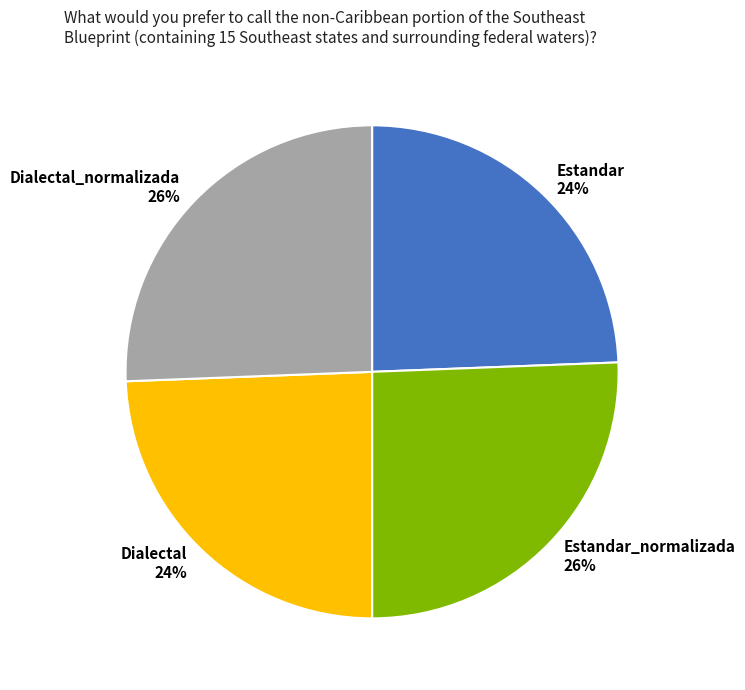

Is there a majority slice in this chart?

No